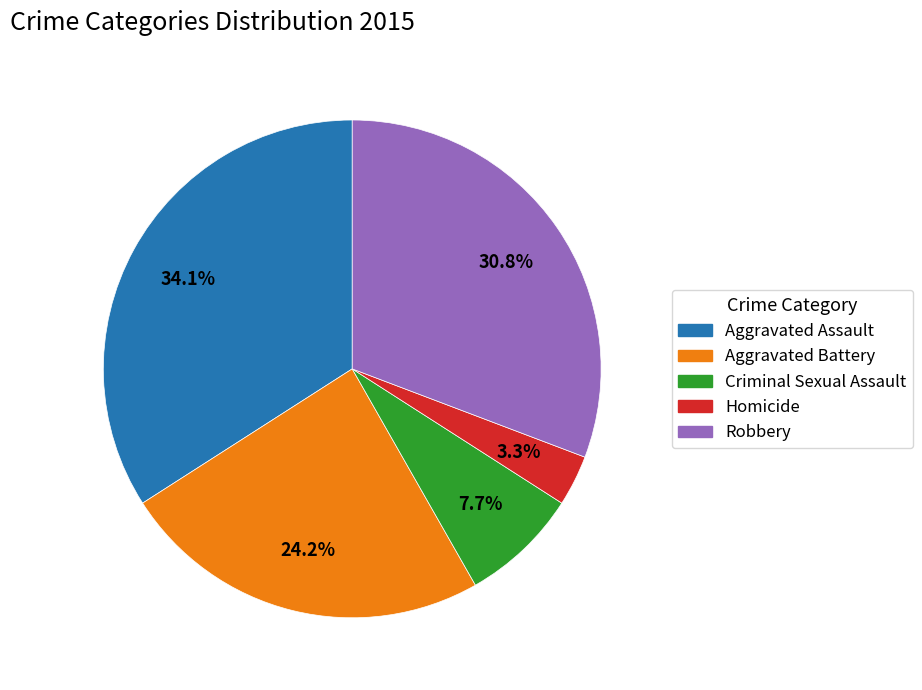

What is the smallest slice in the pie chart?

Homicide